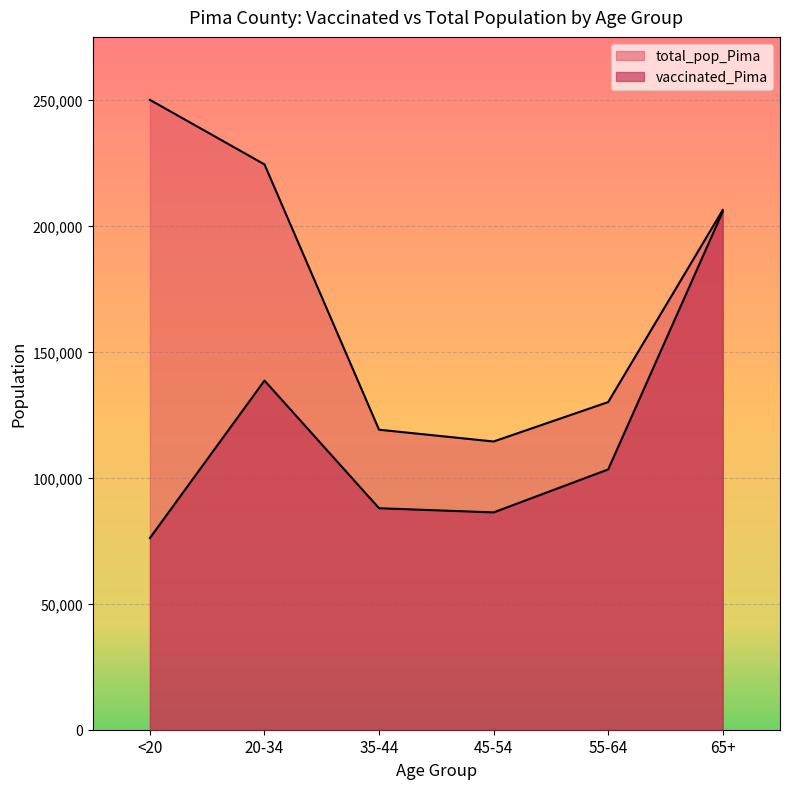

What is the value of the vaccinated_Pima point at the 4th from the left?

86302